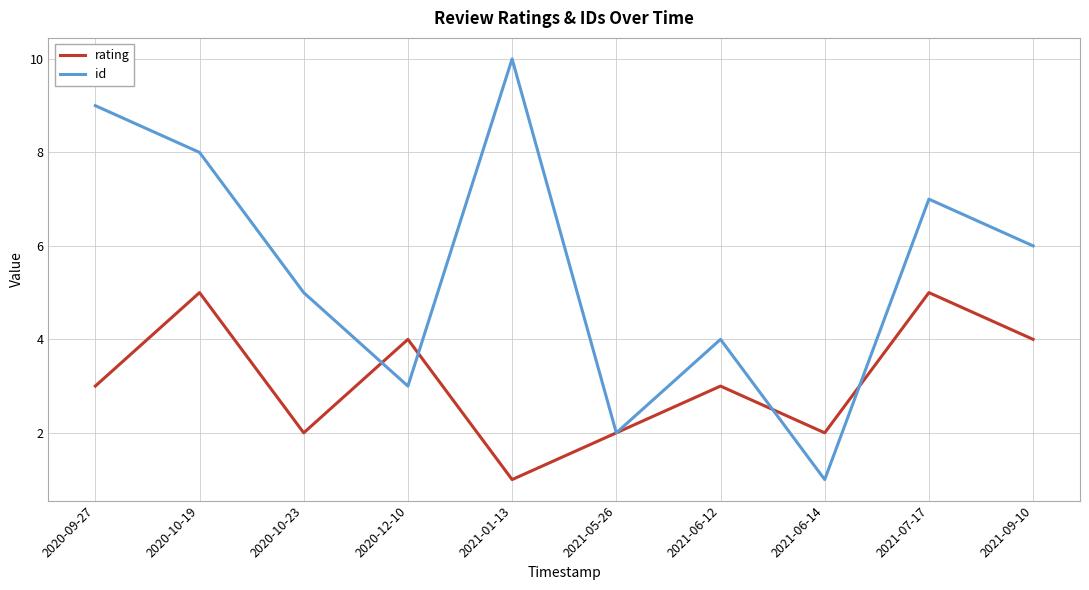

Reading left to right, what are all the values shown in this chart?

rating: 2020-09-27=3	2020-10-19=5	2020-10-23=2	2020-12-10=4	2021-01-13=1	2021-05-26=2	2021-06-12=3	2021-06-14=2	2021-07-17=5	2021-09-10=4
id: 2020-09-27=9	2020-10-19=8	2020-10-23=5	2020-12-10=3	2021-01-13=10	2021-05-26=2	2021-06-12=4	2021-06-14=1	2021-07-17=7	2021-09-10=6